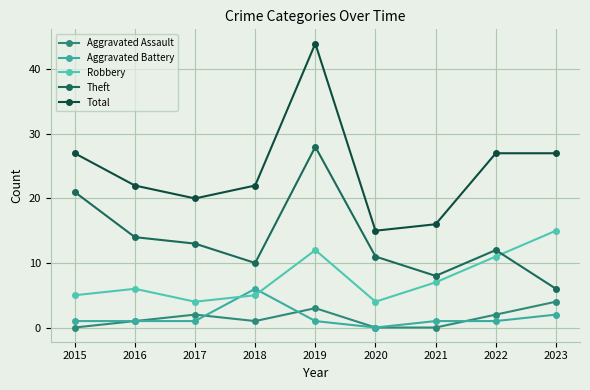

How many data points does each series have?

9